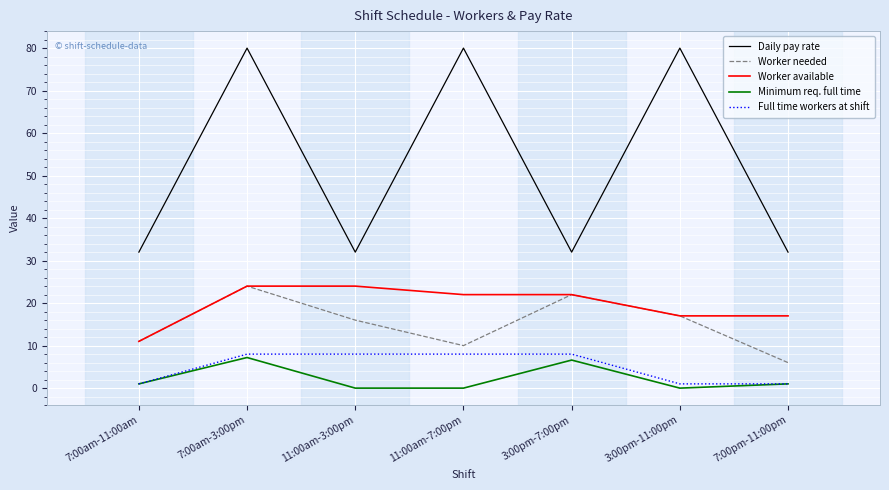

What is the greatest value displayed?

80.0